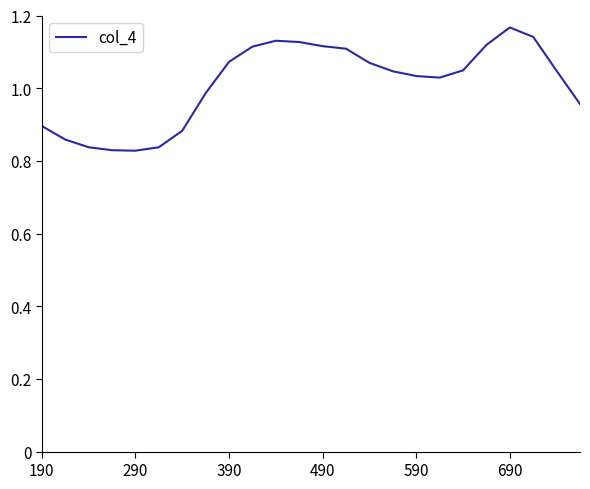

Does the chart display data point markers on the line(s)?

No